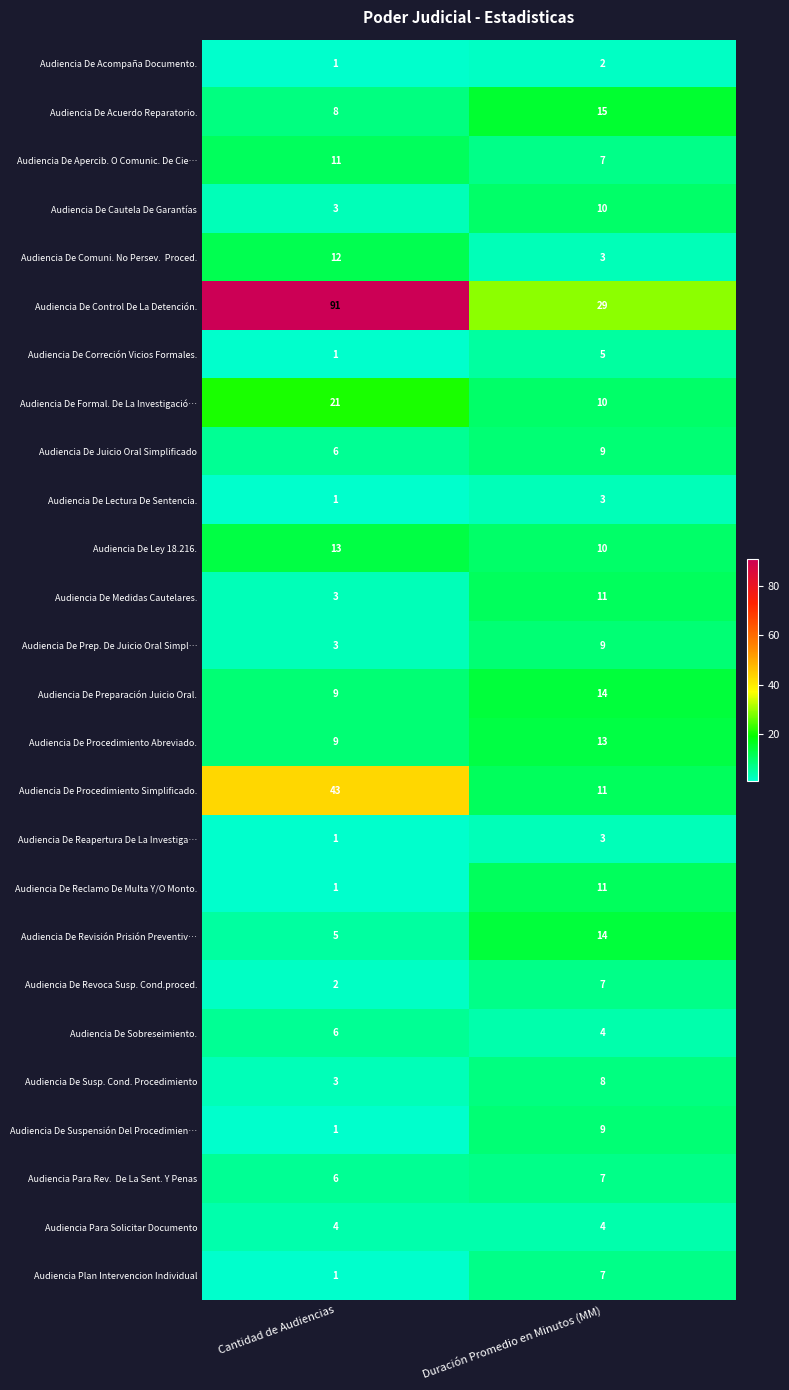

What is the spread (max minus min) of values at Cantidad de Audiencias?

90